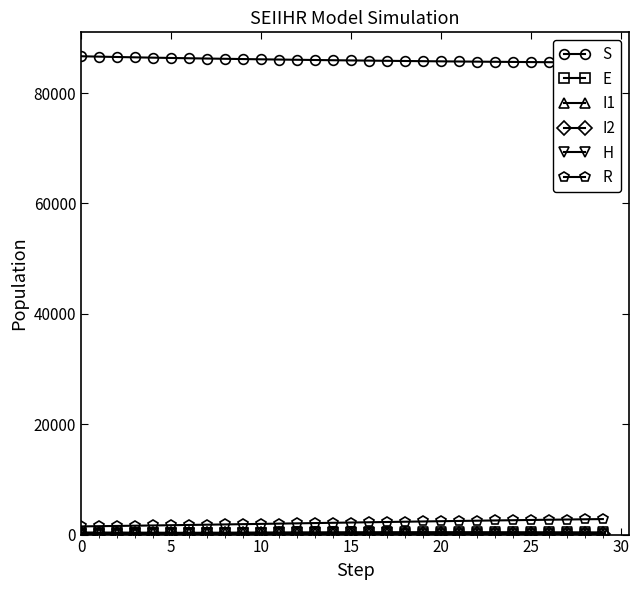

What is the greatest value displayed?

86669.4